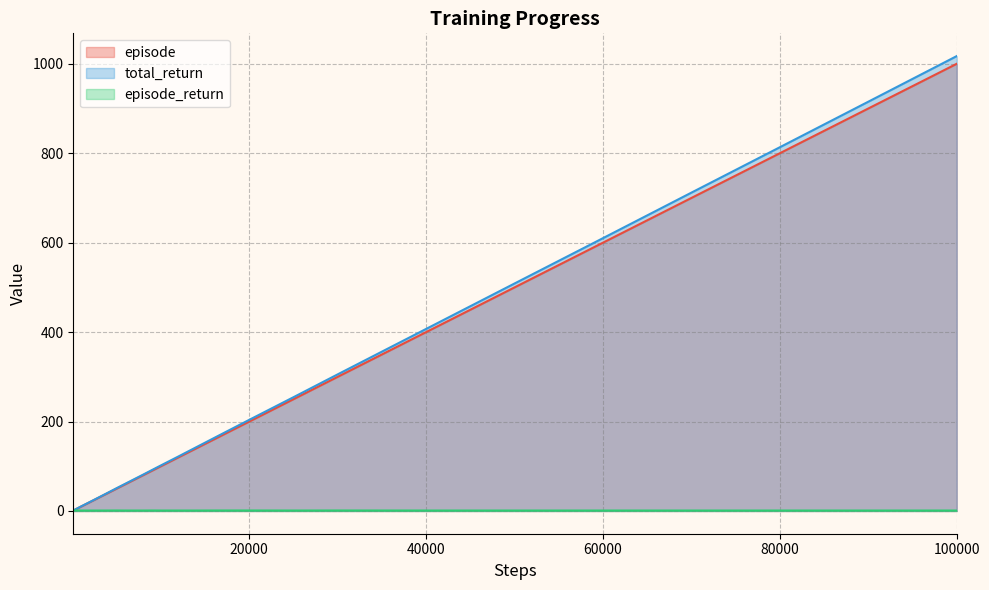

What are all the series names shown in the legend?

episode, total_return, episode_return